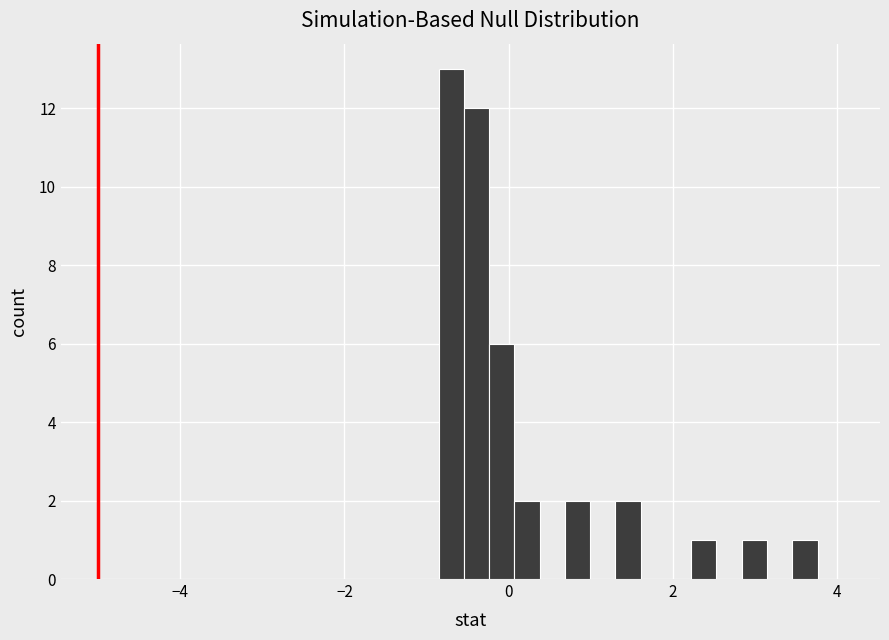

Read against the x-axis, roughly where is the centre of the tallest bar?

-0.6